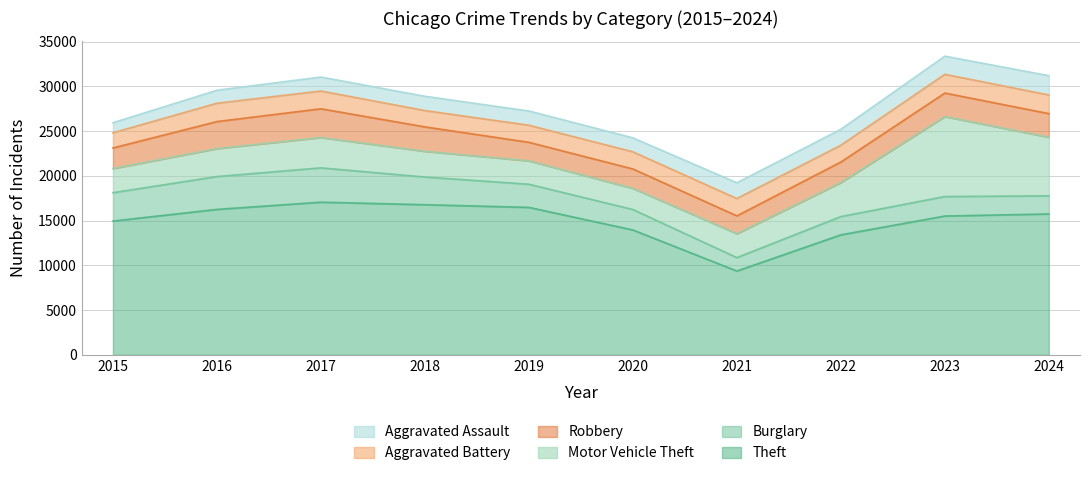

List the labels in order of Robbery value, smallest first.

2021, 2019, 2020, 2022, 2015, 2023, 2024, 2018, 2016, 2017